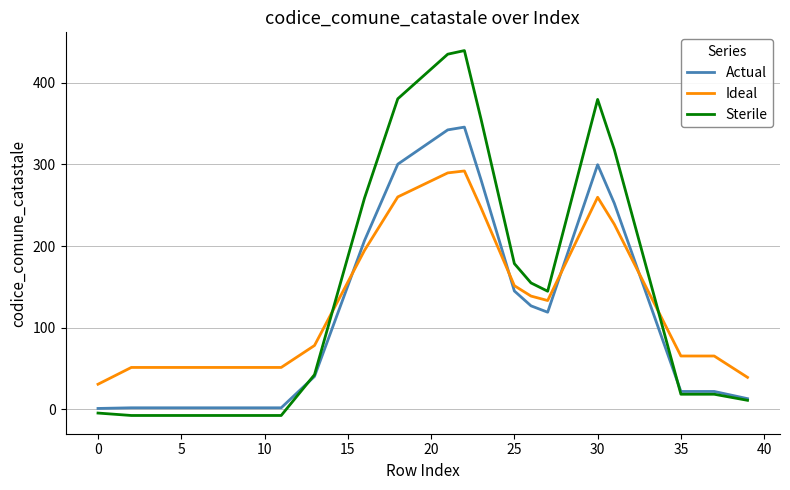

What is the maximum value shown in the chart?

439.3